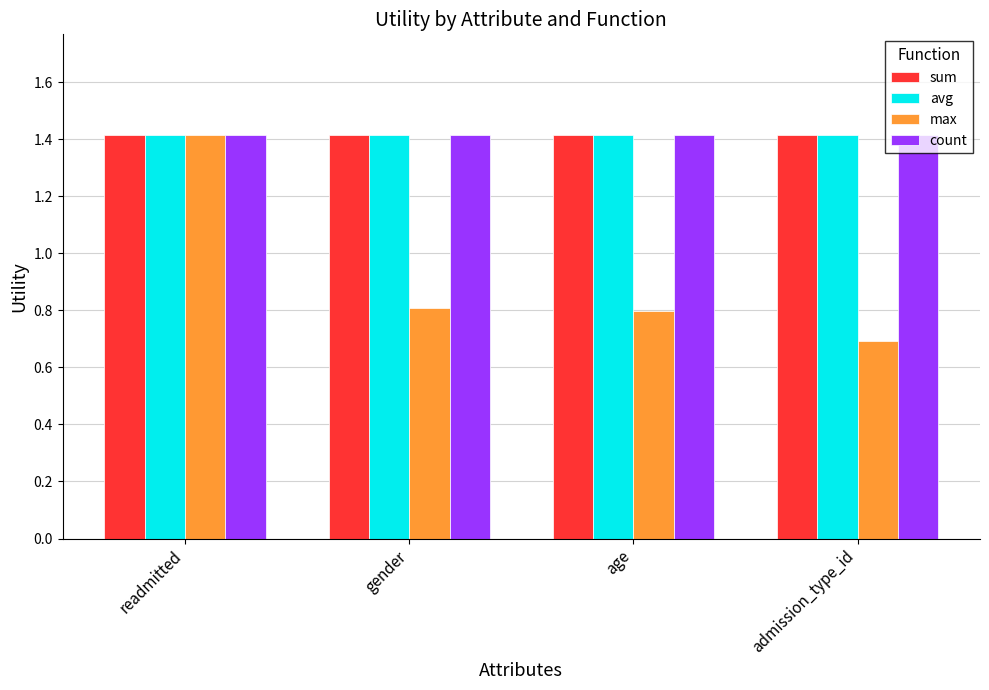

Between readmitted and admission_type_id, which series saw the biggest shift?

max